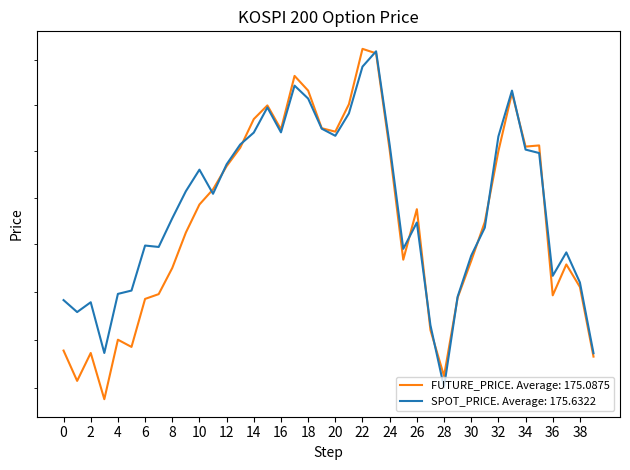

Reading left to right, extract all data points from this chart.

FUTURE_PRICE: 169.6	168.3	169.4	167.6	170.0	169.7	171.7	171.9	173.0	174.5	175.7	176.3	177.3	178.2	179.4	180.0	178.9	181.3	180.7	179.0	178.8	180.1	182.5	182.3	178.1	173.3	175.5	170.4	168.5	171.8	173.3	174.9	178.0	180.6	178.2	178.2	171.8	173.2	172.2	169.3
SPOT_PRICE: 171.7	171.2	171.6	169.4	171.9	172.1	173.9	173.9	175.1	176.3	177.2	176.2	177.4	178.3	178.8	179.9	178.8	180.9	180.3	179.0	178.7	179.7	181.7	182.4	178.3	173.8	174.9	170.6	168.0	171.8	173.5	174.7	178.6	180.7	178.1	177.9	172.7	173.7	172.4	169.4